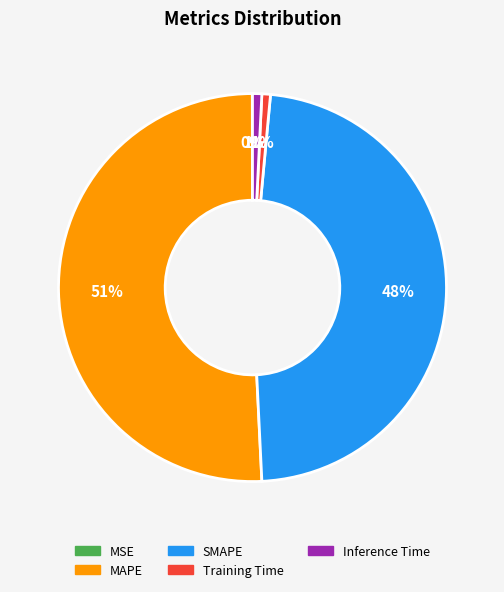

Combined, do Inference Time and SMAPE account for over 50%?

No